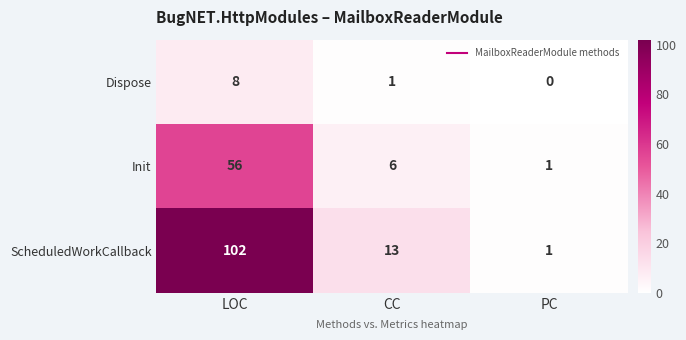

Is it true that Dispose equals 2 at CC?

False